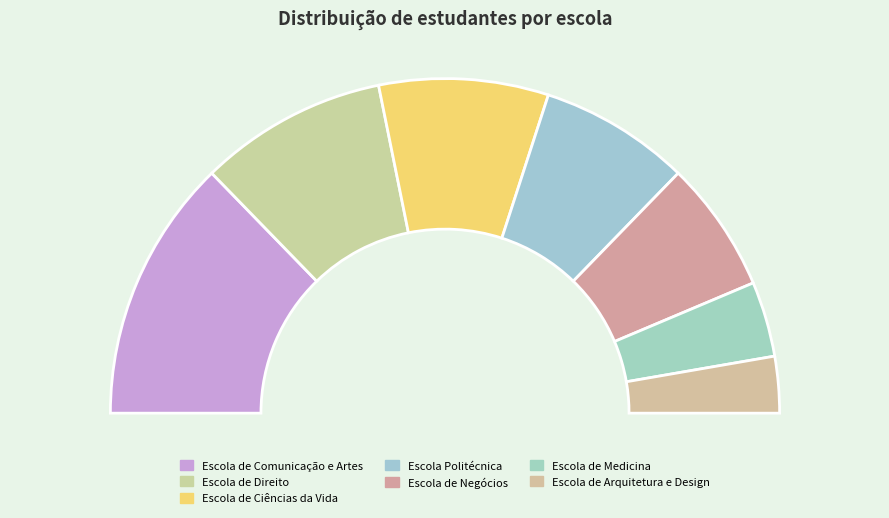

To the nearest percent, what is the average slice percentage?

14%